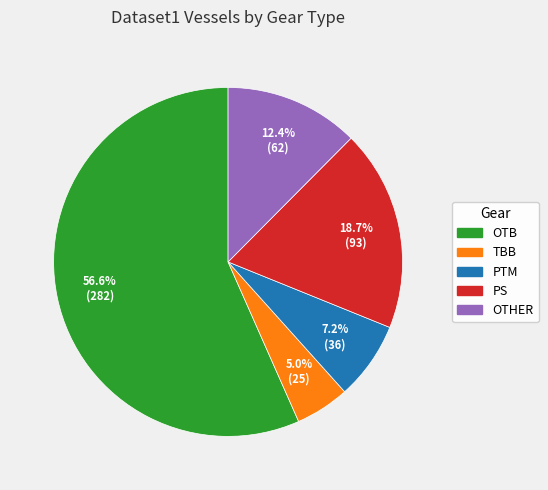

Which has a higher value, TBB or OTHER?

OTHER